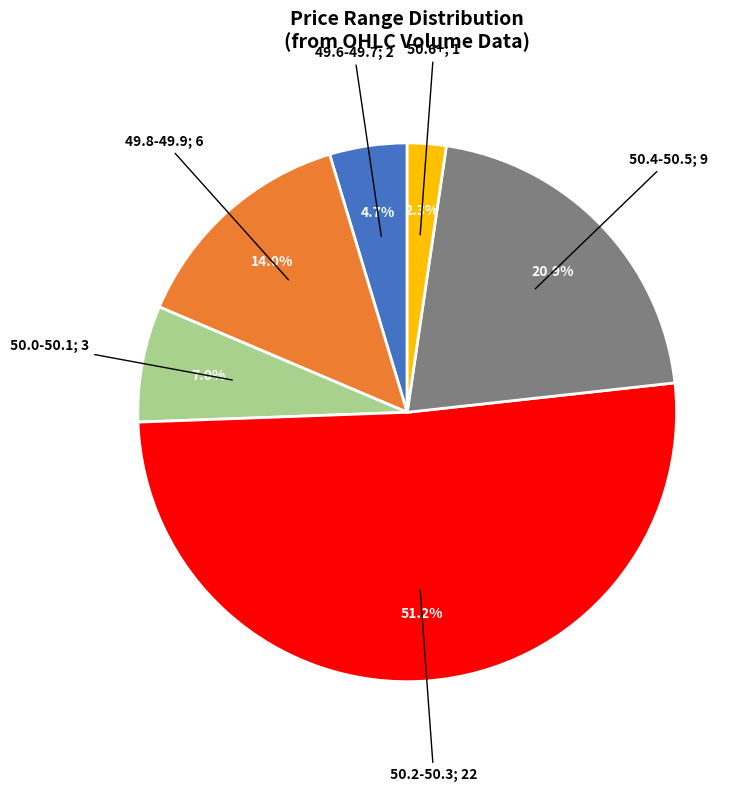

Does any single category account for the majority?

Yes